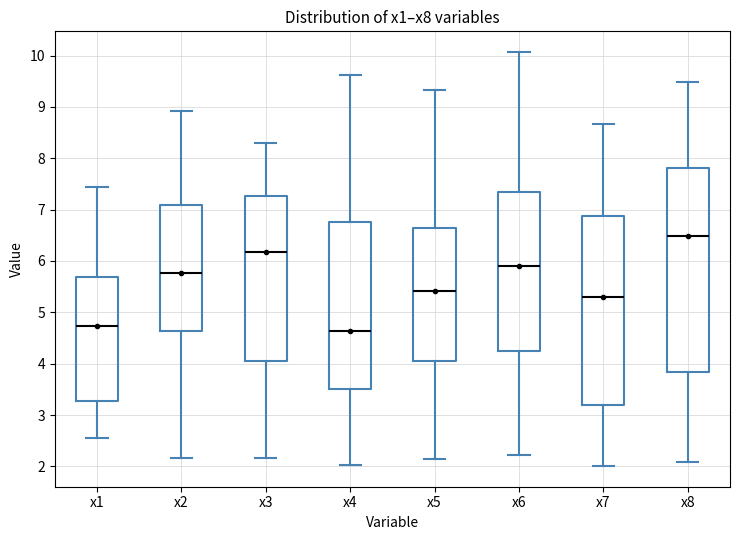

Where is the lower edge of the box for x4 on the y-axis? The values are not printed on the chart, so give them approximately, as read against the axis.

3.5